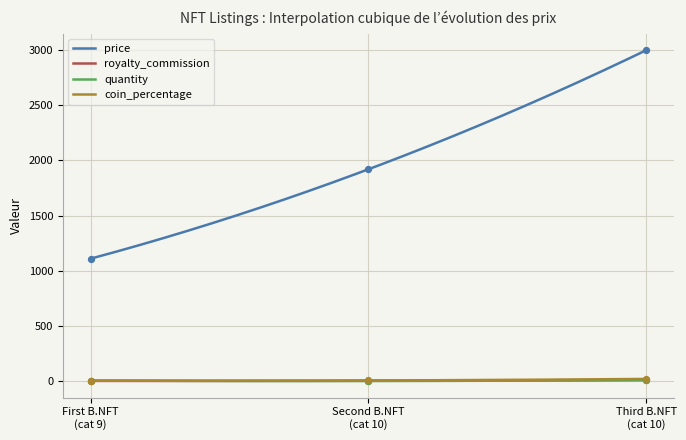

Which series contains the lowest Y value?

quantity